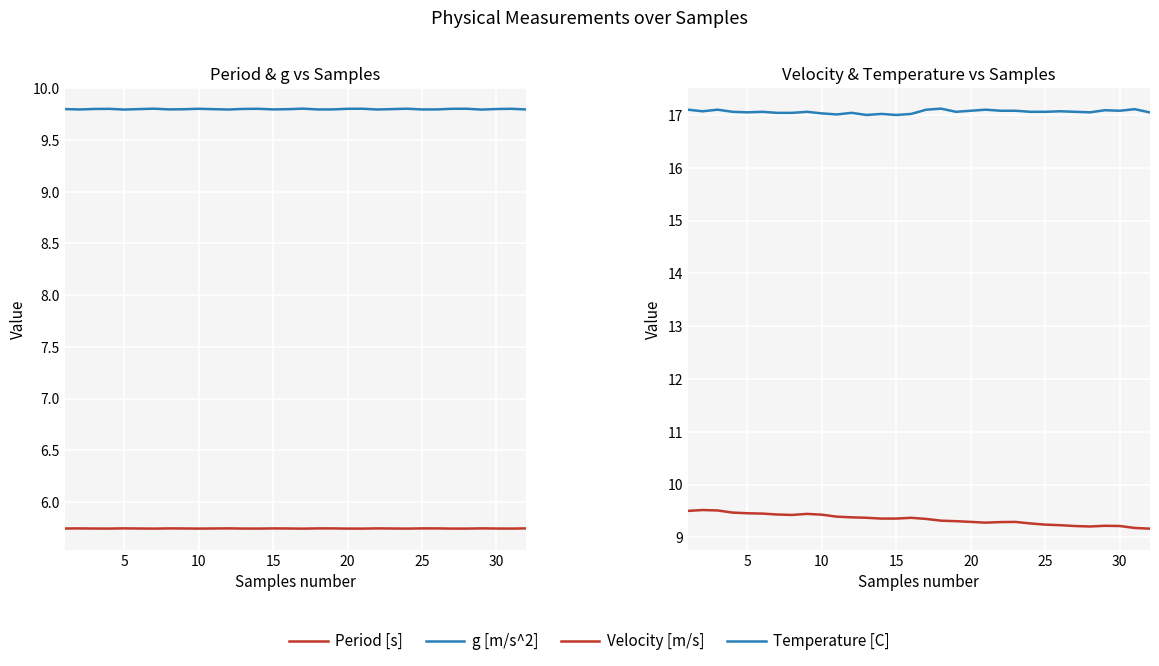

Is the value of Temperature [C] at 30 greater than the value of Period [s] at 30?

Yes